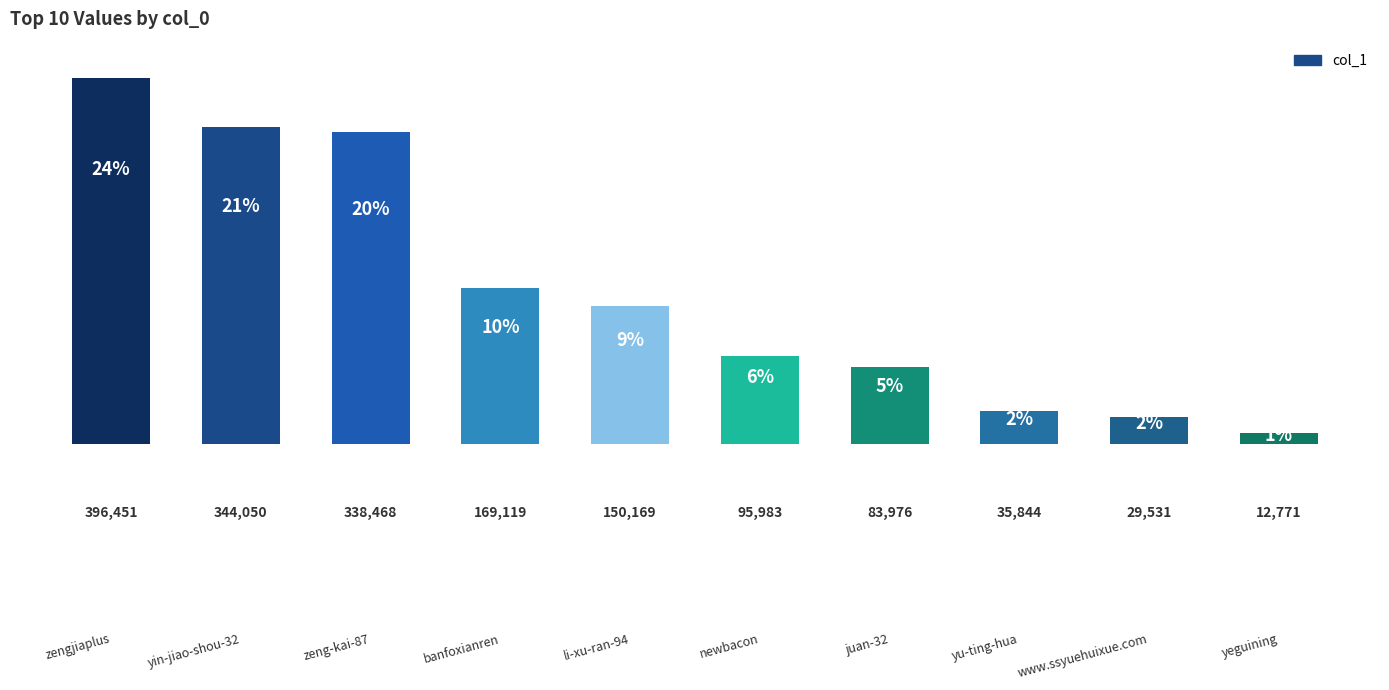

Reading left to right, list all the values displayed in this chart.

zengjiaplus=396451	yin-jiao-shou-32=344050	zeng-kai-87=338468	banfoxianren=169119	li-xu-ran-94=150169	newbacon=95983	juan-32=83976	yu-ting-hua=35844	www.ssyuehuixue.com=29531	yeguining=12771